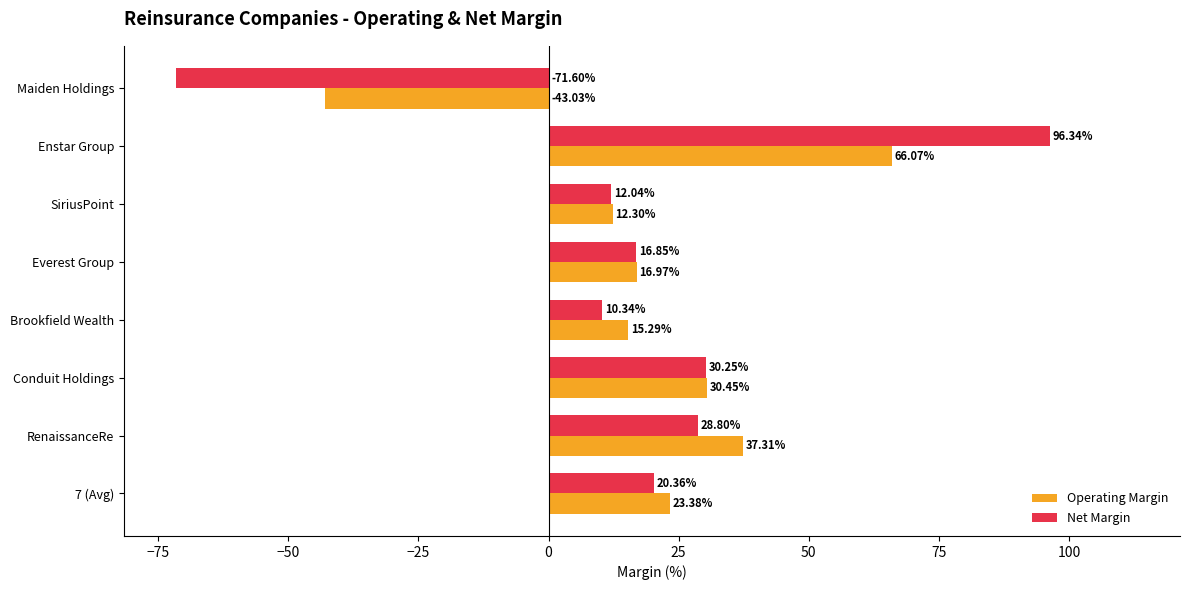

Is the value of Net Margin at SiriusPoint greater than the value of Operating Margin at 7 (Avg)?

No